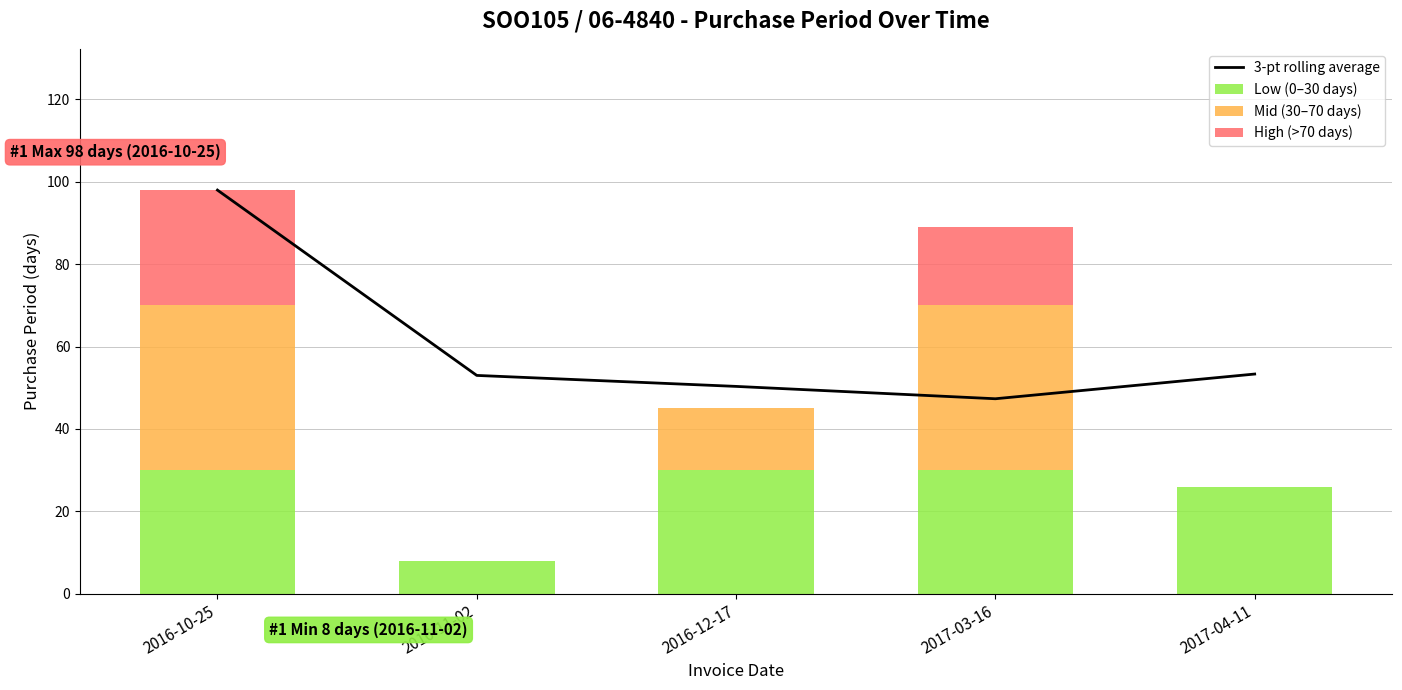

At how many categories does at least one series exceed 45?

5